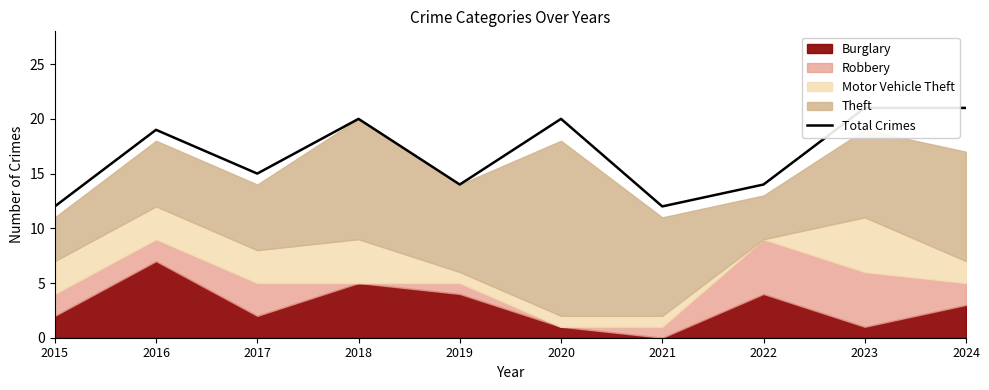

What is the value of the 3rd point from the left?

15